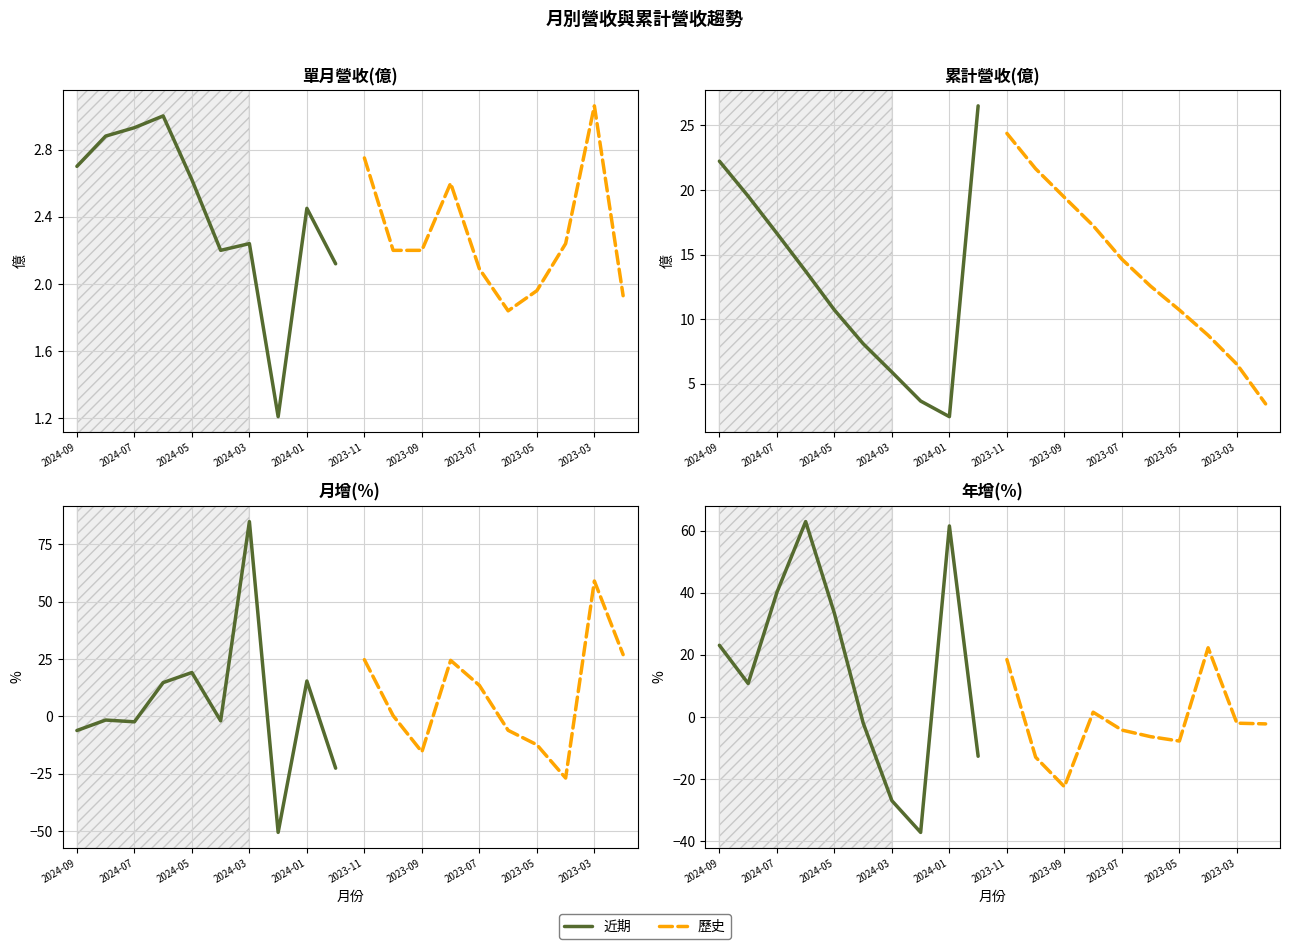

What is the difference between the highest and lowest values at 2024-03?

61.3